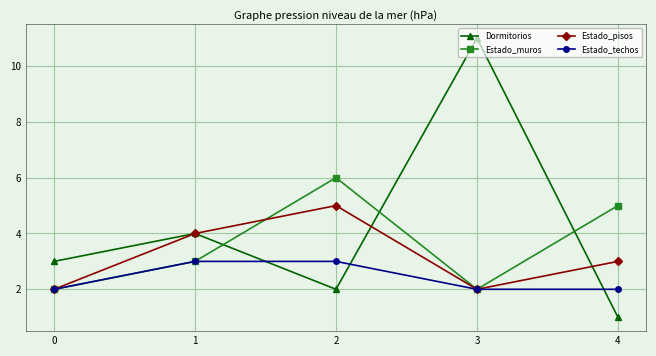

Reading left to right, list all the values displayed in this chart.

Dormitorios: 3	4	2	11	1
Estado_muros: 2	3	6	2	5
Estado_pisos: 2	4	5	2	3
Estado_techos: 2	3	3	2	2